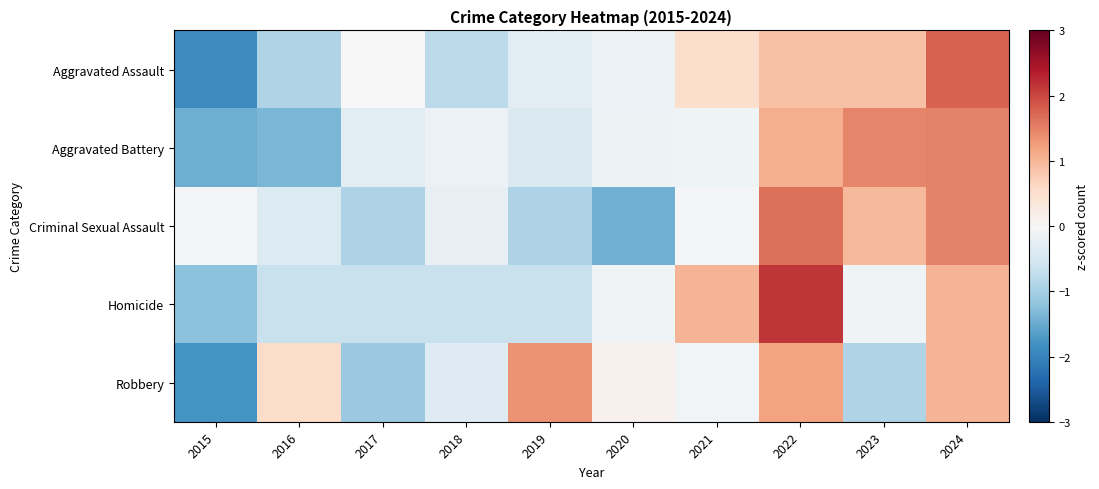

What is the maximum value shown in the chart?

2.1